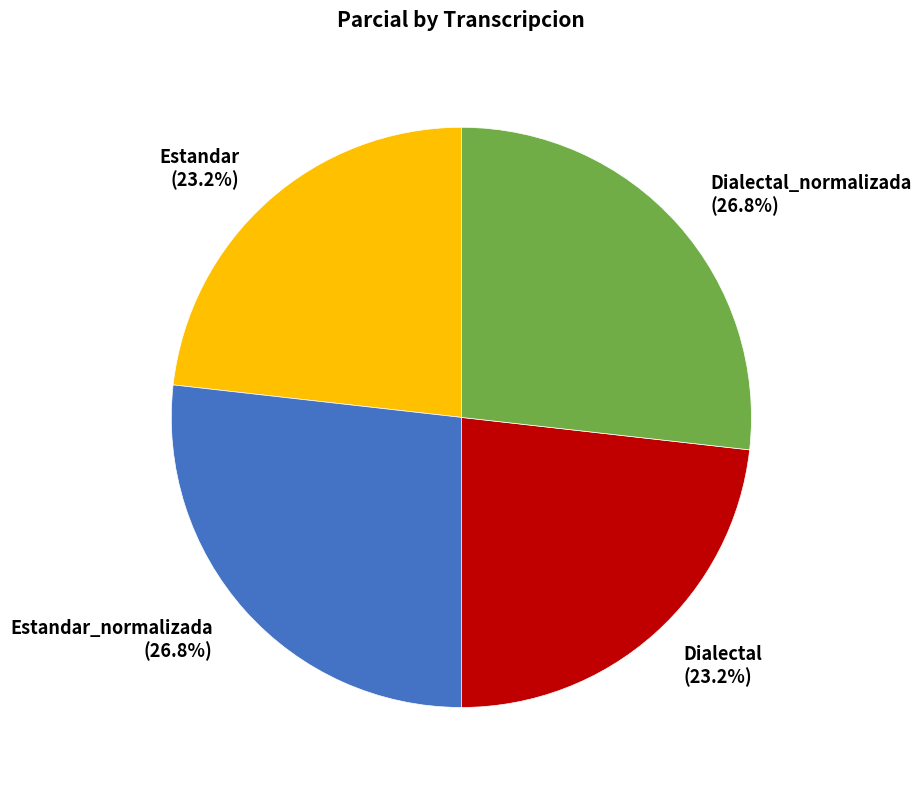

What is the total percentage of Estandar (23.2%) and Estandar_normalizada (26.8%)?

50.0%